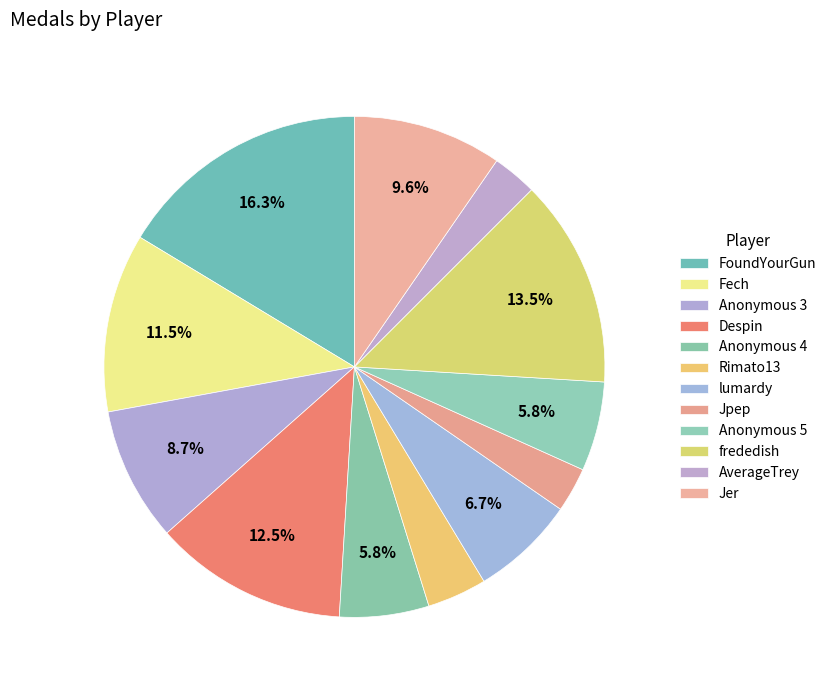

Count the number of slices in the pie.

12